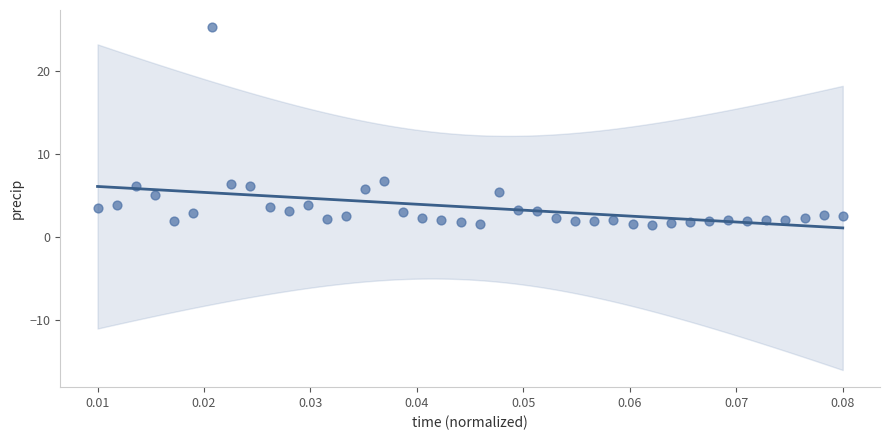

What is the range of Y values (max minus min)?

23.9